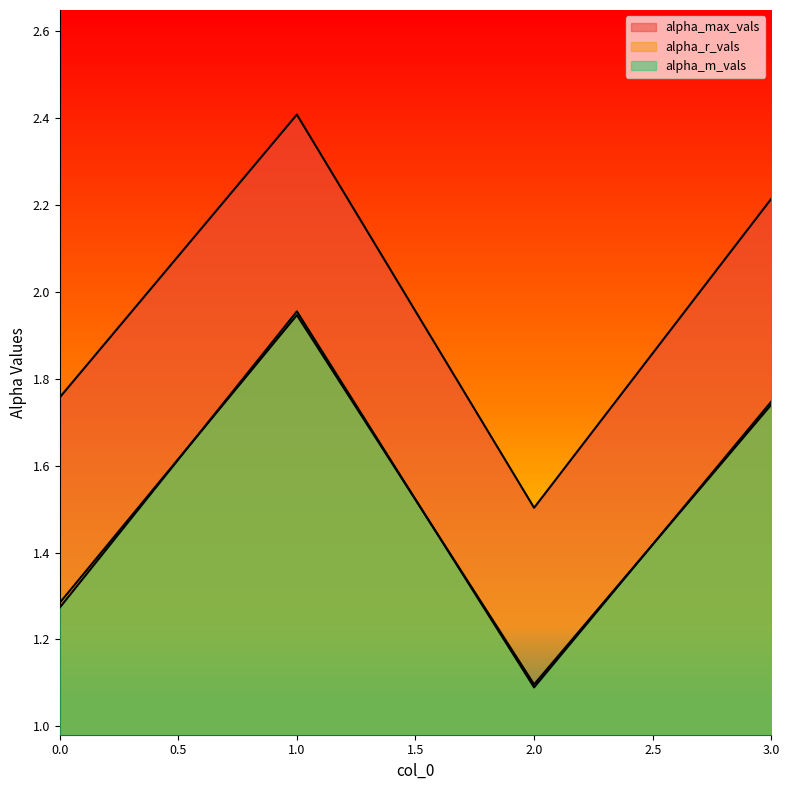

What is the spread (max minus min) of values at 2?

0.4